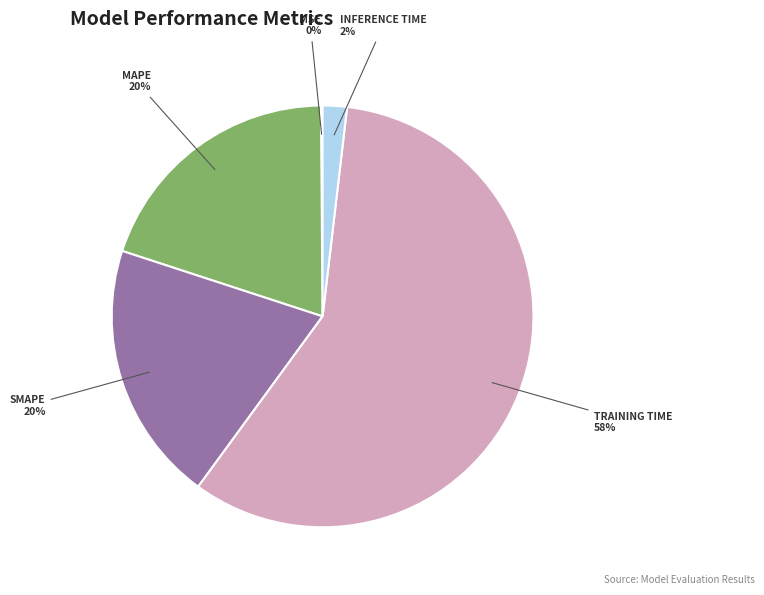

To the nearest percent, what is the average slice percentage?

20%